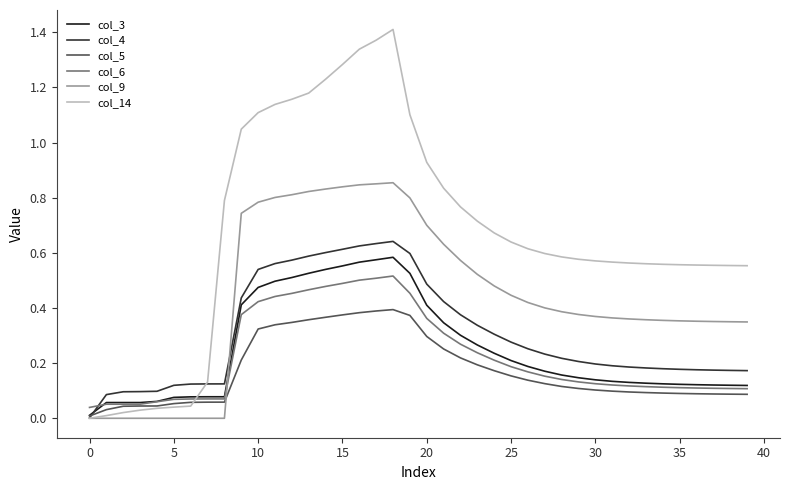

Which series has the largest total across all categories?

col_14